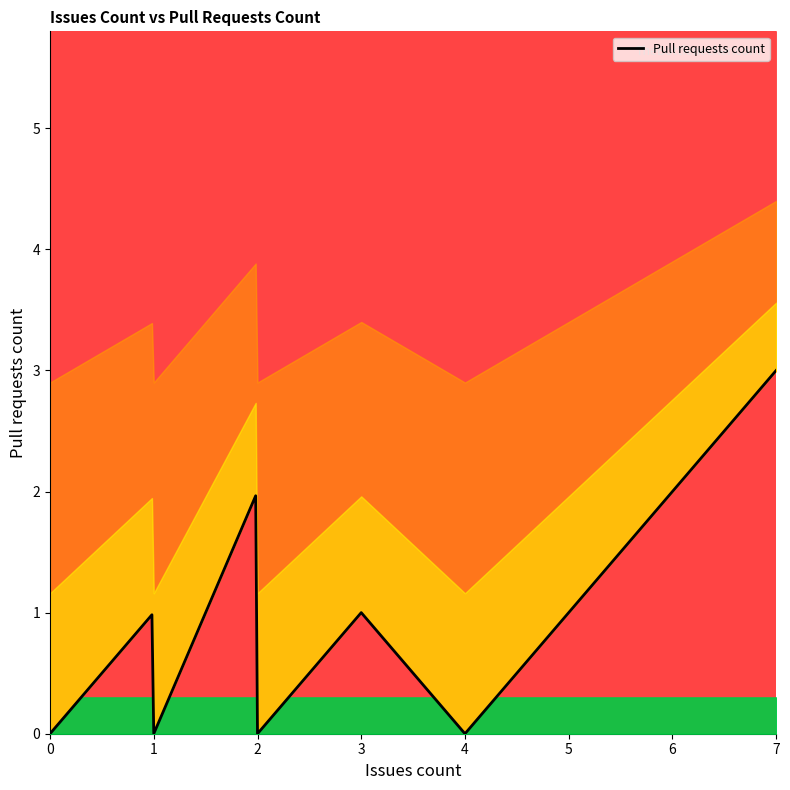

What is the greatest value displayed?

3